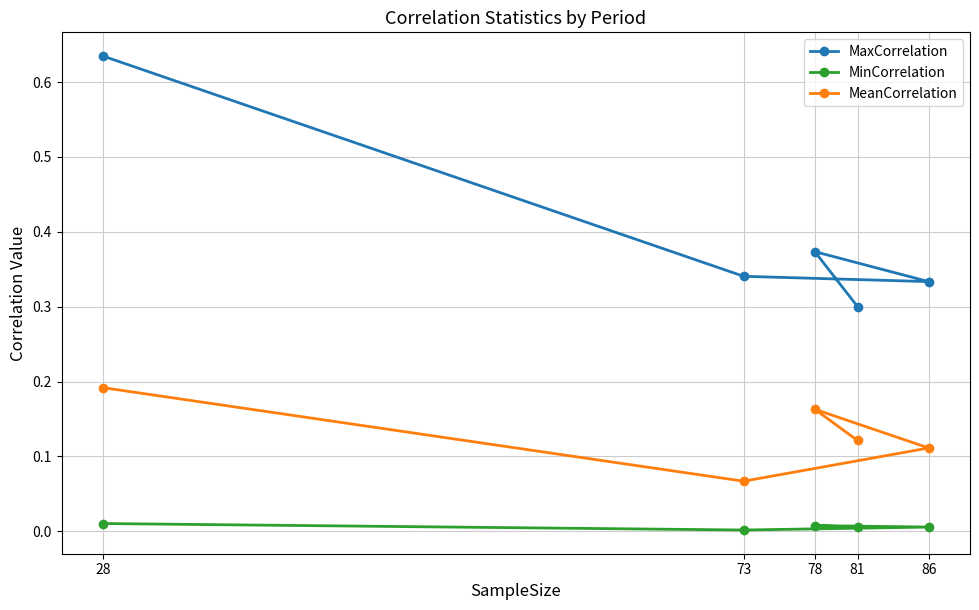

At which category is the sum across all series the highest?

28